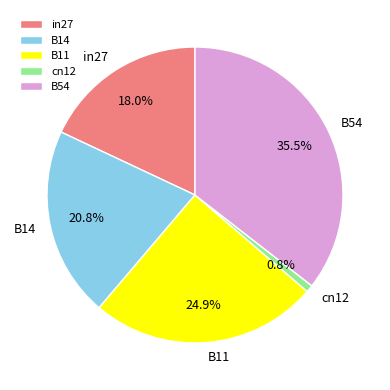

Between B54 and cn12, which is larger?

B54